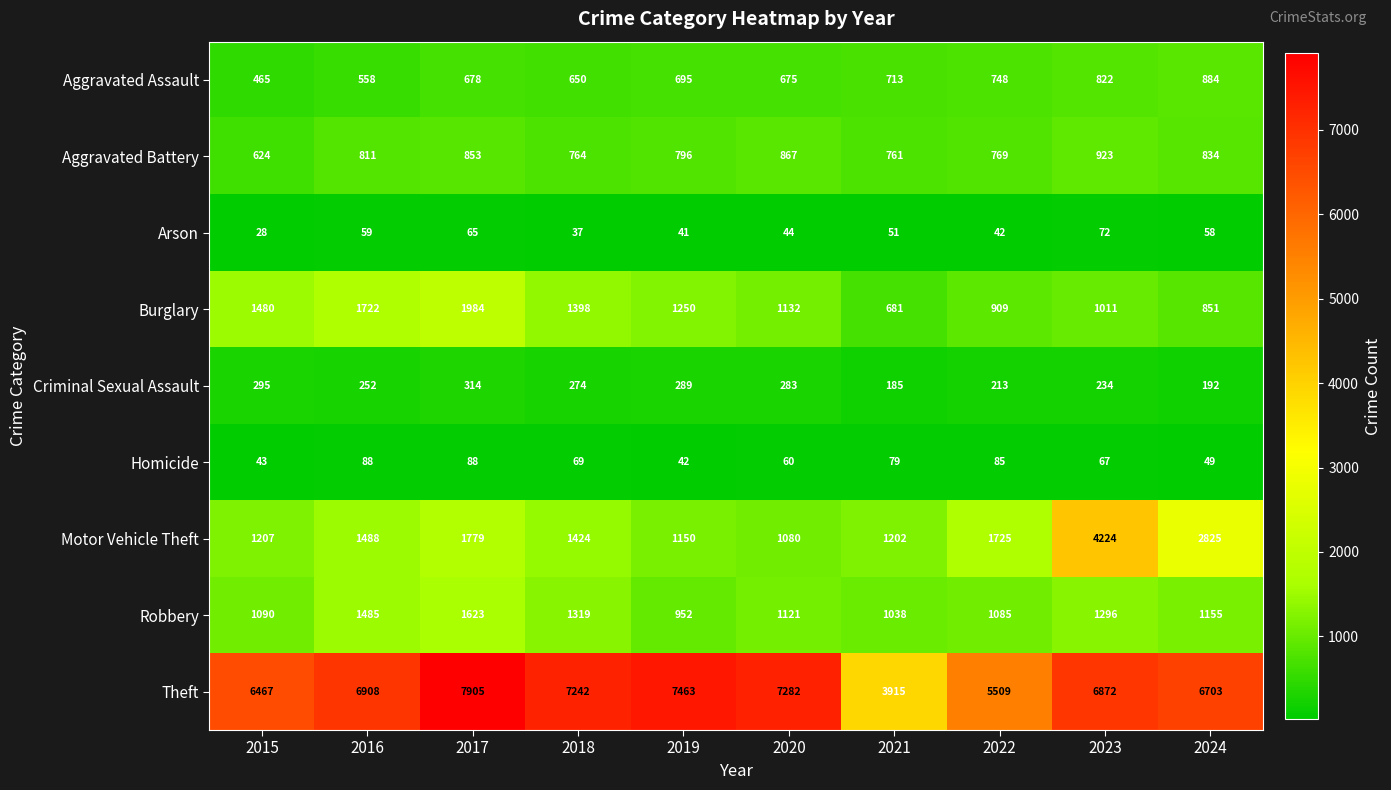

Which series has the largest range (max minus min)?

Theft